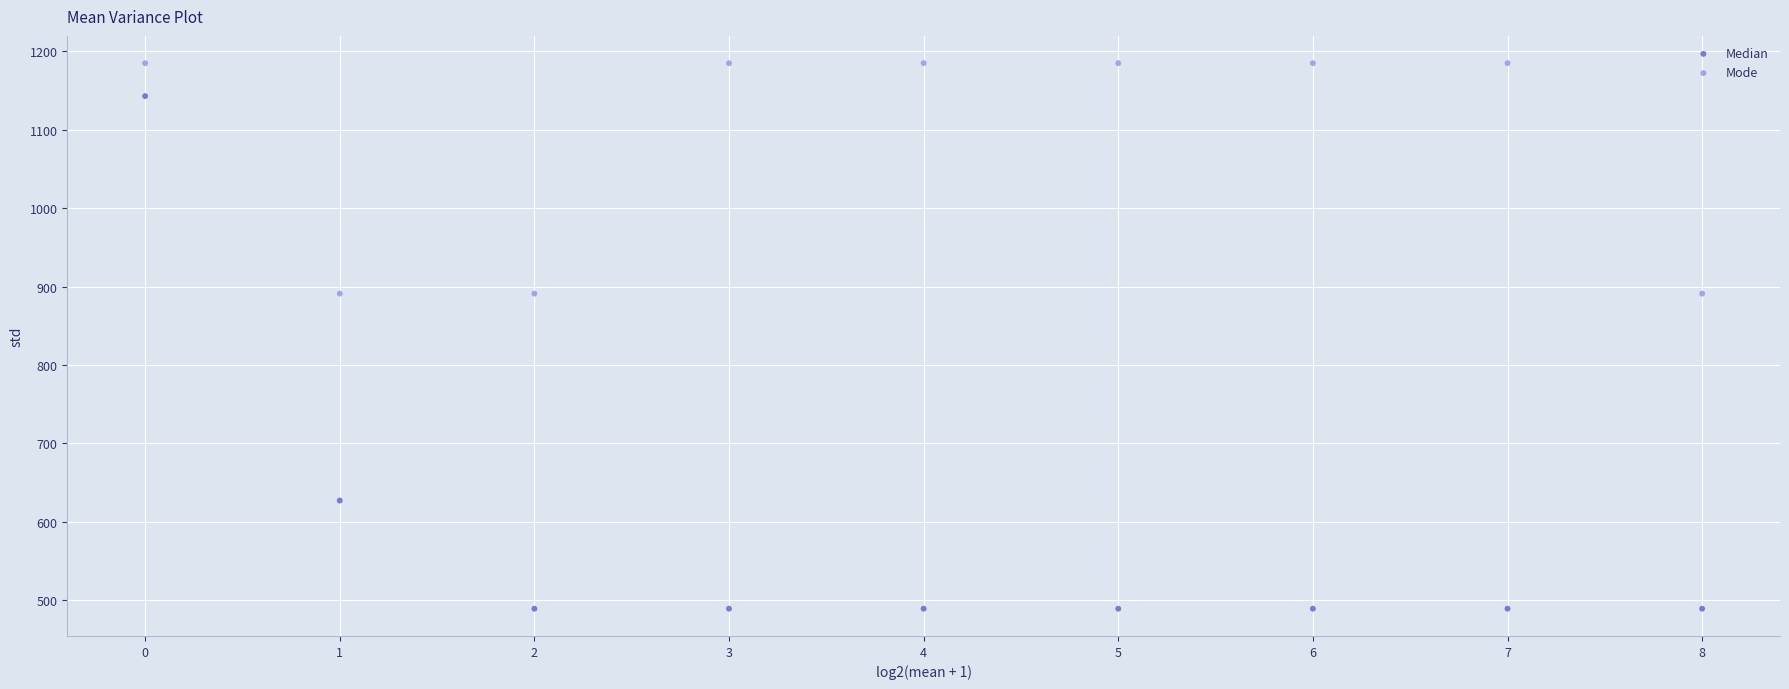

What are all the series names shown in the legend?

Median, Mode